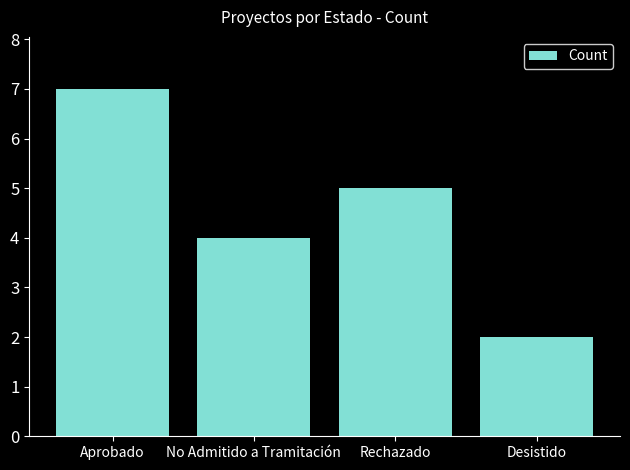

What is the value of the 3rd bar from the left?

5